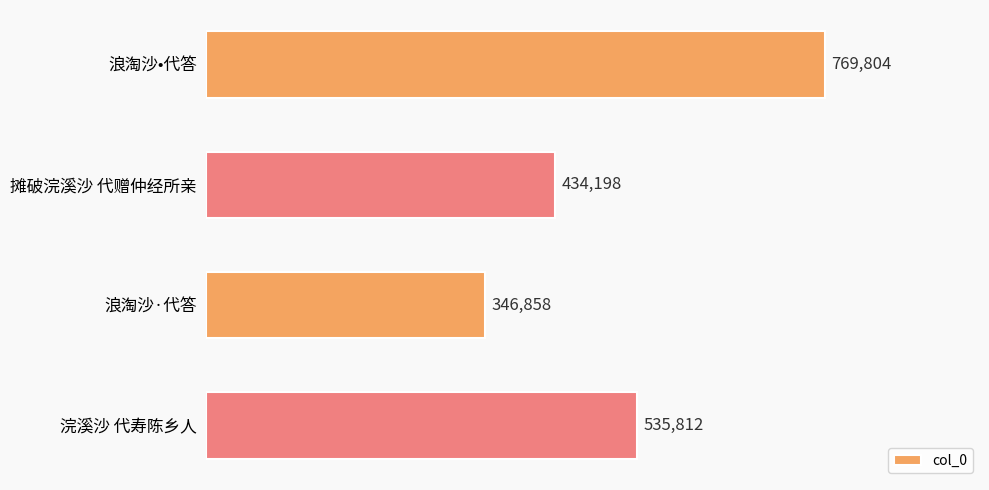

At which category does the chart reach its minimum across all series?

浪淘沙·代答